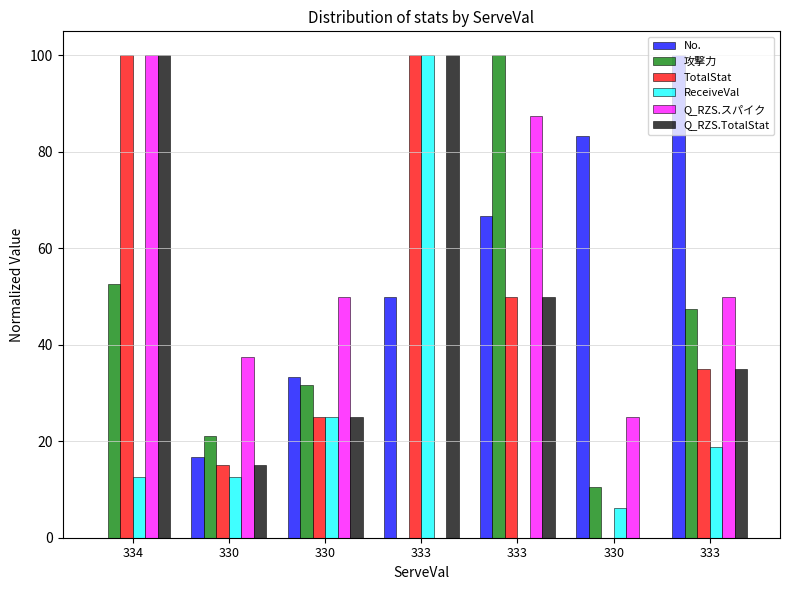

What are all the series names shown in the legend?

No., 攻撃力, TotalStat, ReceiveVal, Q_RZS.スパイク, Q_RZS.TotalStat